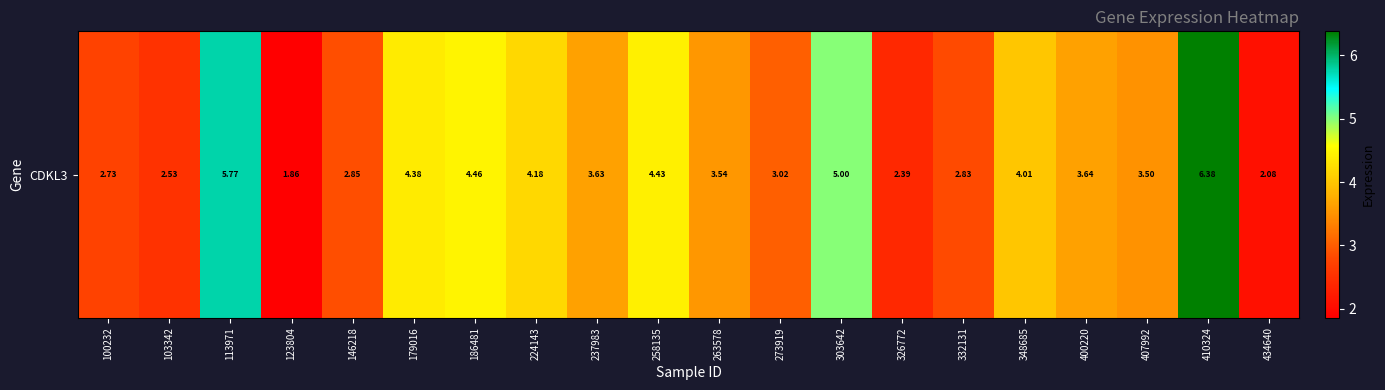

Reading left to right, list all the values displayed in this chart.

100232=2.7	103342=2.5	113971=5.8	123804=1.9	146218=2.9	179016=4.4	186481=4.5	224143=4.2	237983=3.6	258135=4.4	263578=3.5	273919=3.0	303642=5.0	326772=2.4	332131=2.8	348685=4.0	400220=3.6	407992=3.5	410324=6.4	434640=2.1